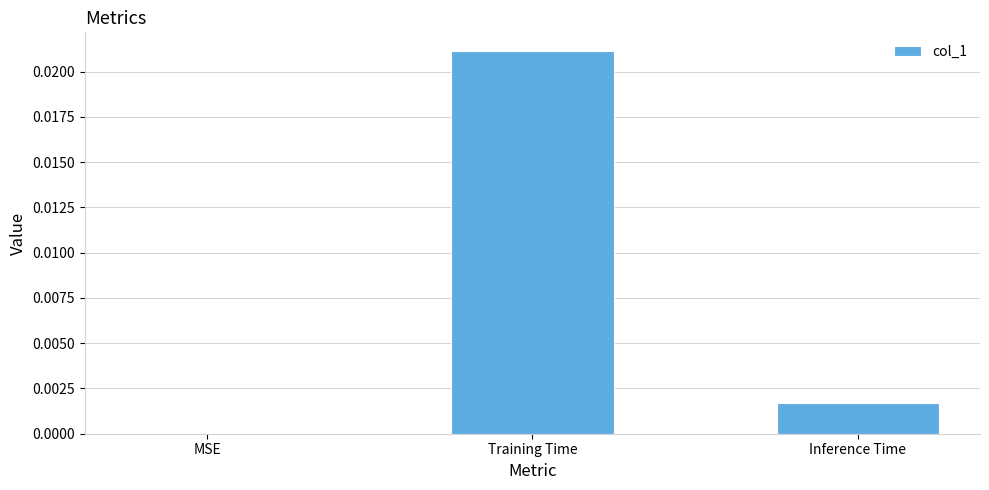

Between Inference Time and MSE, which is larger?

Inference Time